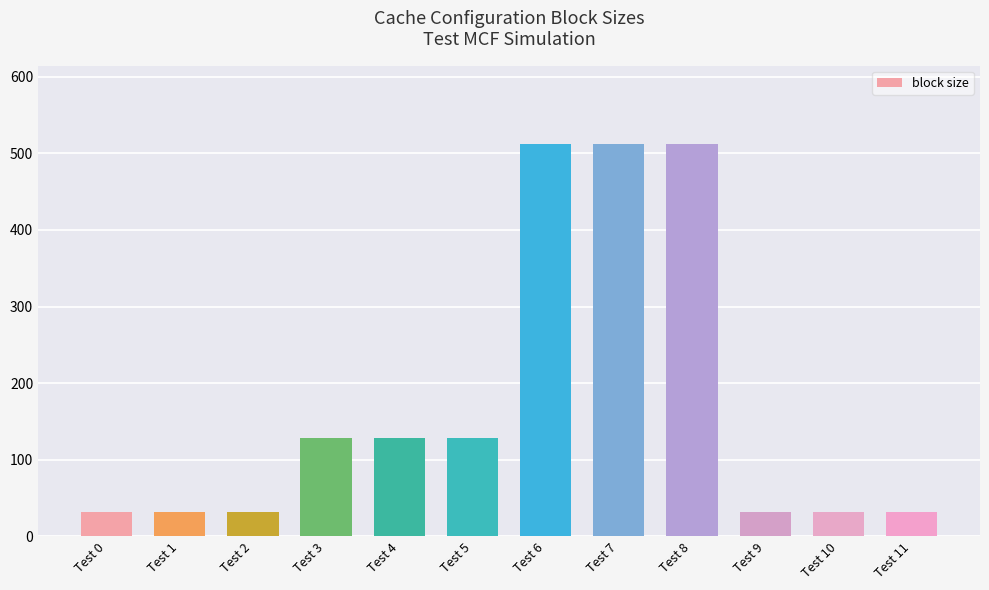

Reading left to right, what are all the values shown in this chart?

Test 0=32	Test 1=32	Test 2=32	Test 3=128	Test 4=128	Test 5=128	Test 6=512	Test 7=512	Test 8=512	Test 9=32	Test 10=32	Test 11=32